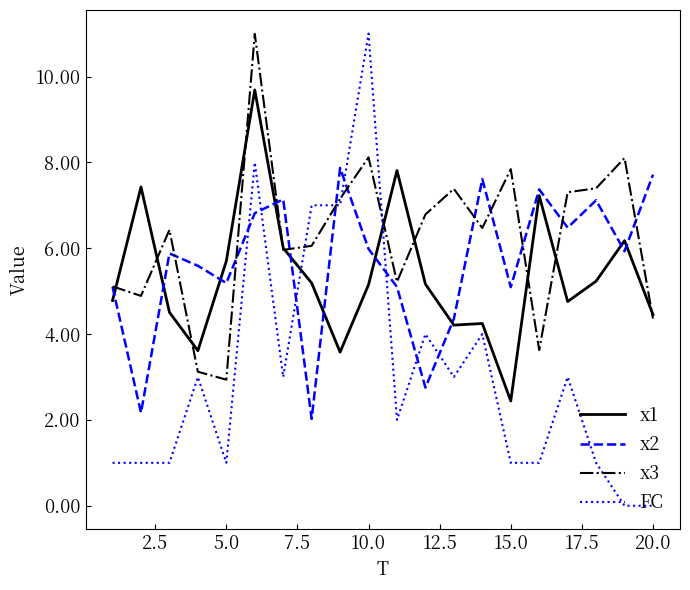

What is the minimum value for x2?

2.0